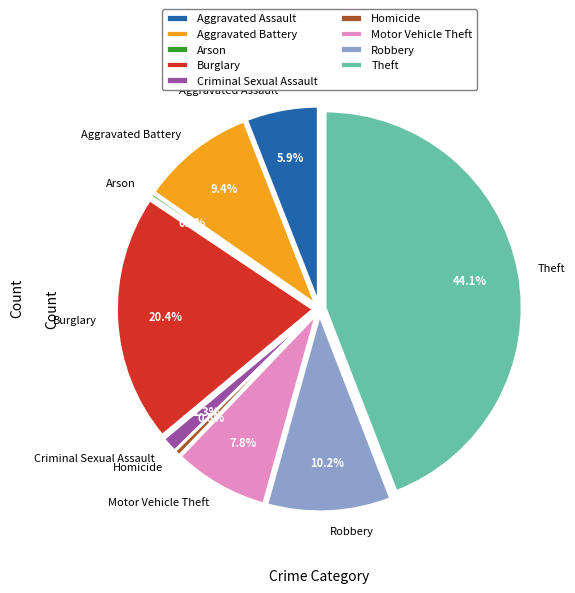

To the nearest percent, what is the combined percentage of Criminal Sexual Assault and Motor Vehicle Theft?

9%